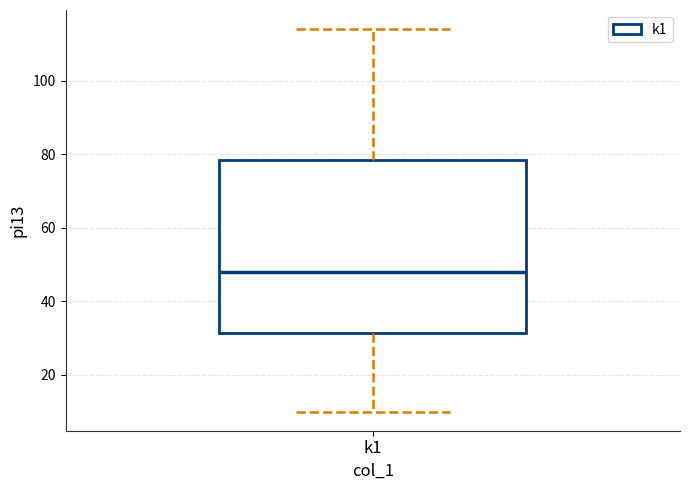

Read this box plot against the y-axis: the position of the median line, the range covered by the box, and the ends of both whiskers. The values are not printed on the chart, so give them approximately, as read against the axis.

median 48, box 32 to 78, whiskers 10 to 114